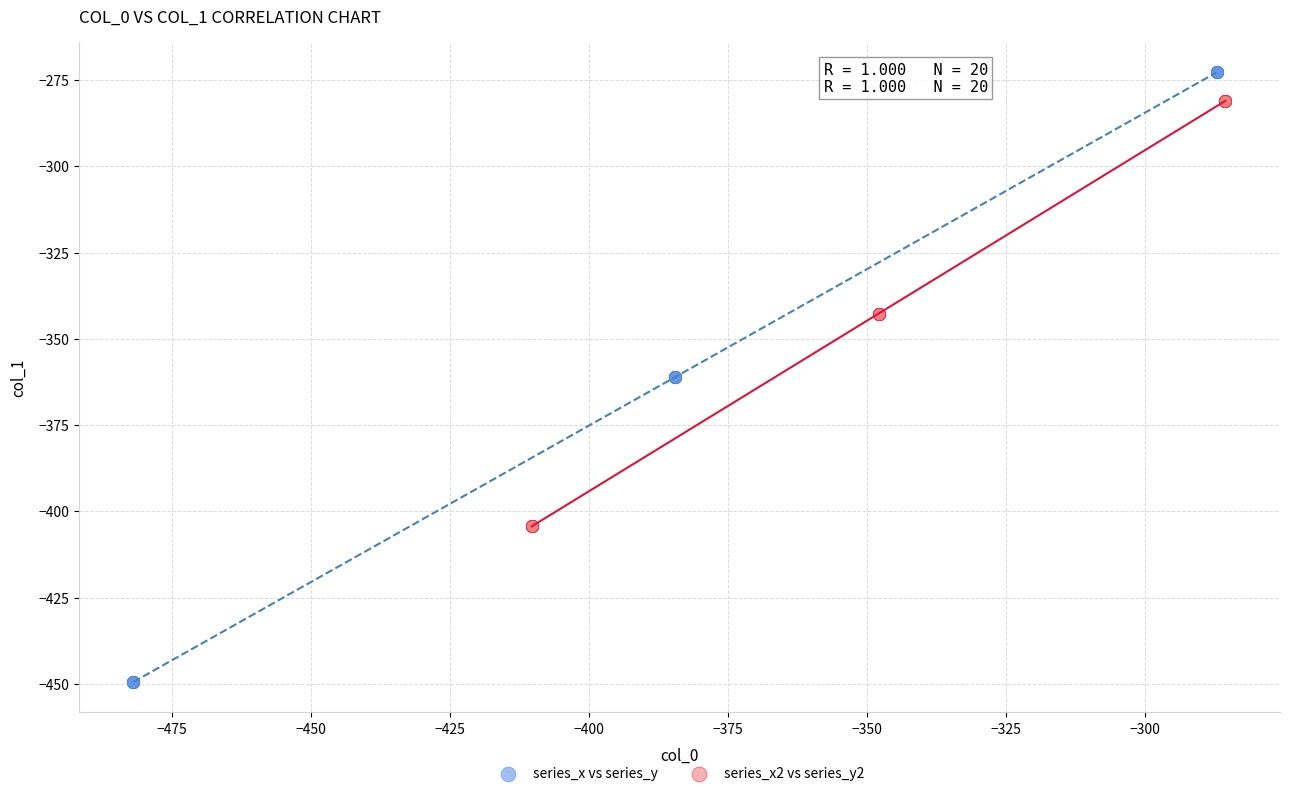

Which series contains the highest Y value?

series_x vs series_y